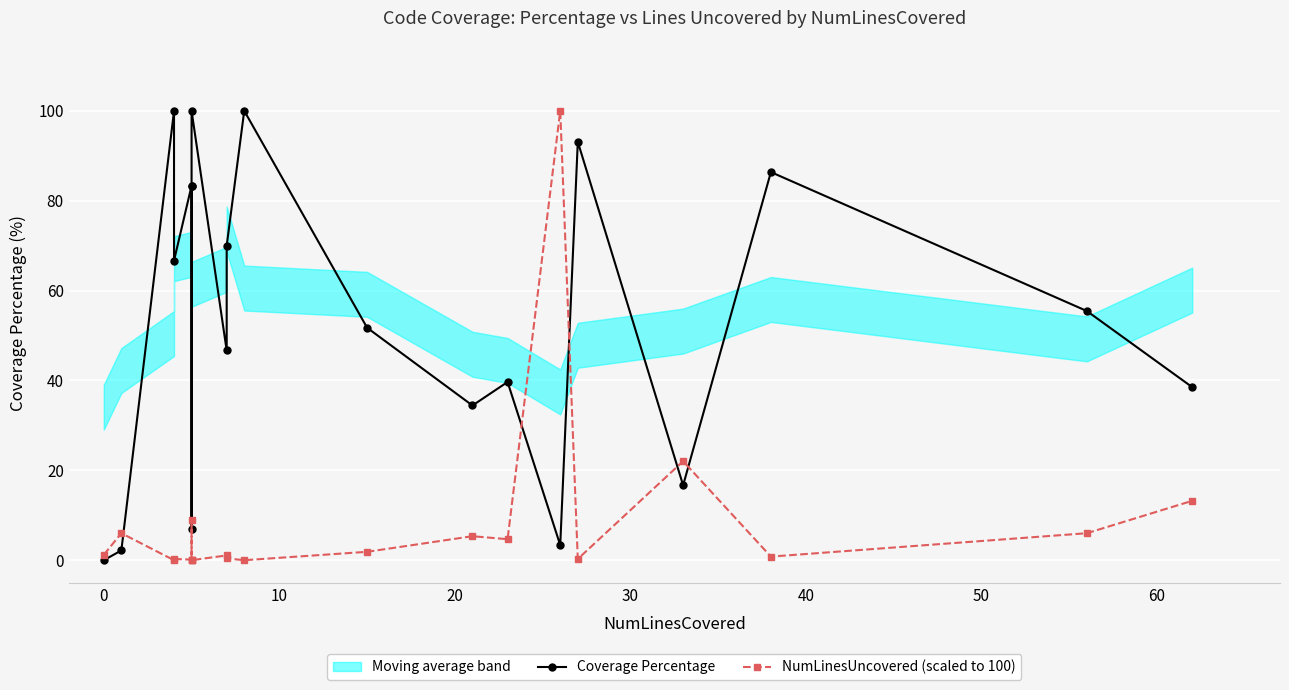

Between 50 and 60, which series saw the biggest shift?

Coverage Percentage